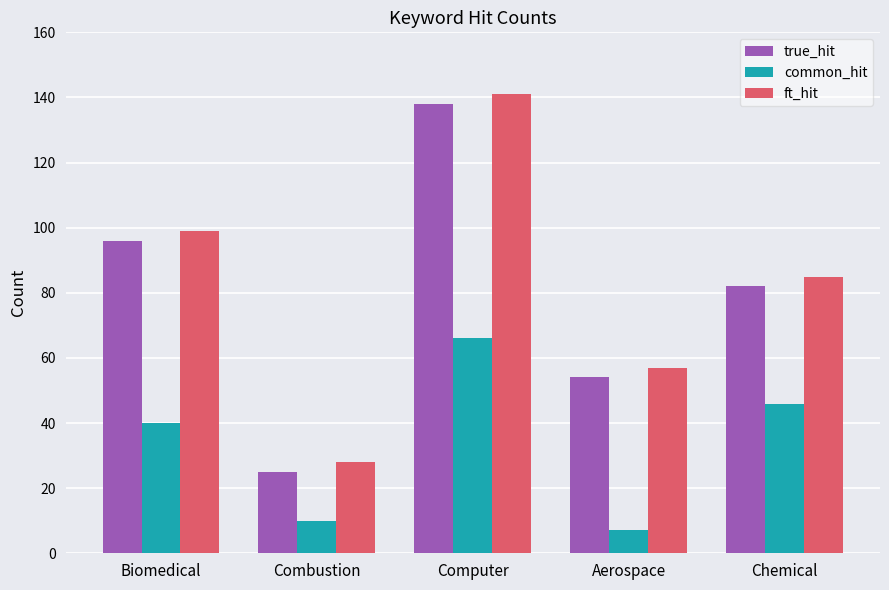

What is the difference between the second highest and minimum values in the ft_hit series?

71